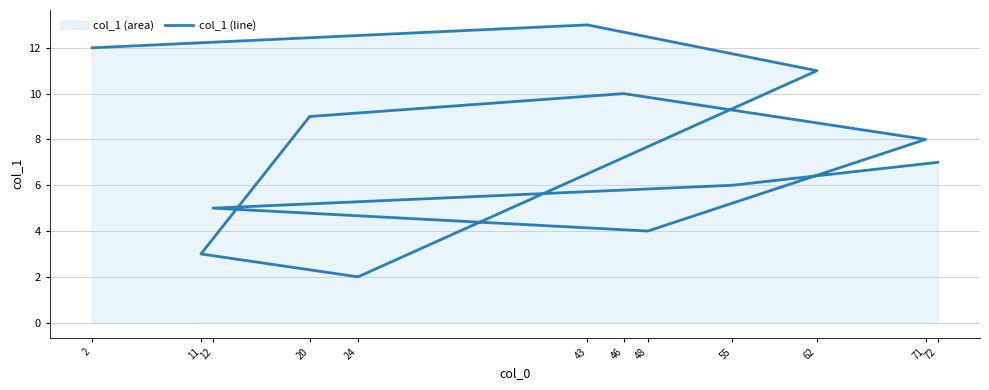

The value at 55 is 6. True or false?

True